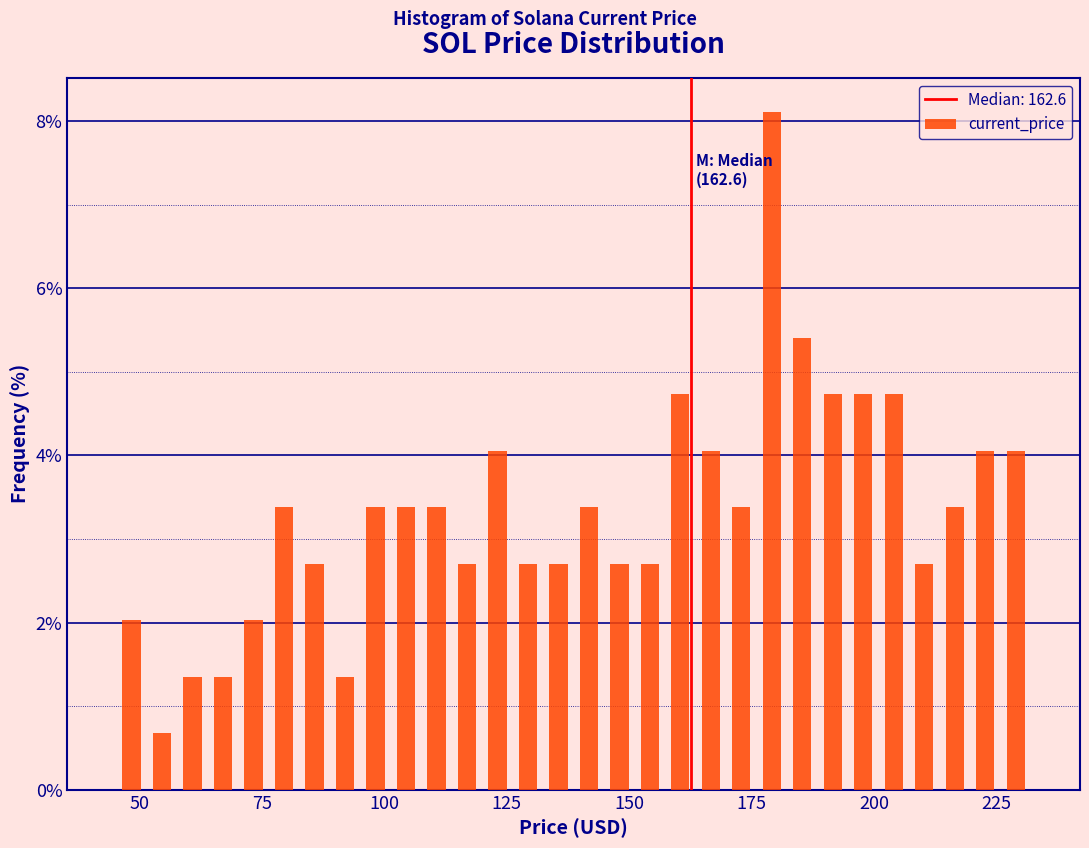

Read against the x-axis, roughly where is the centre of the tallest bar?

180